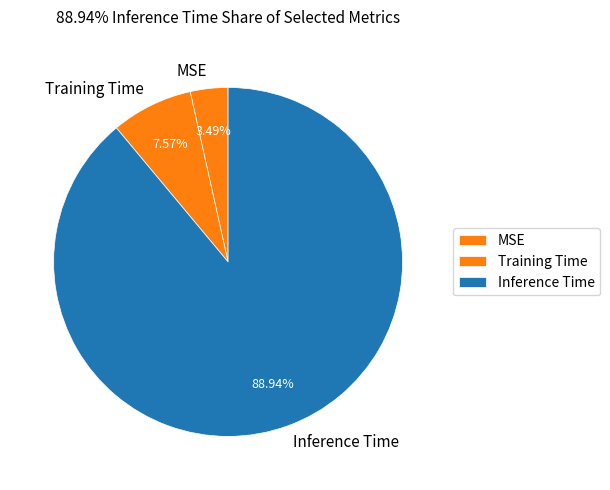

Between Inference Time and Training Time, which is larger?

Inference Time